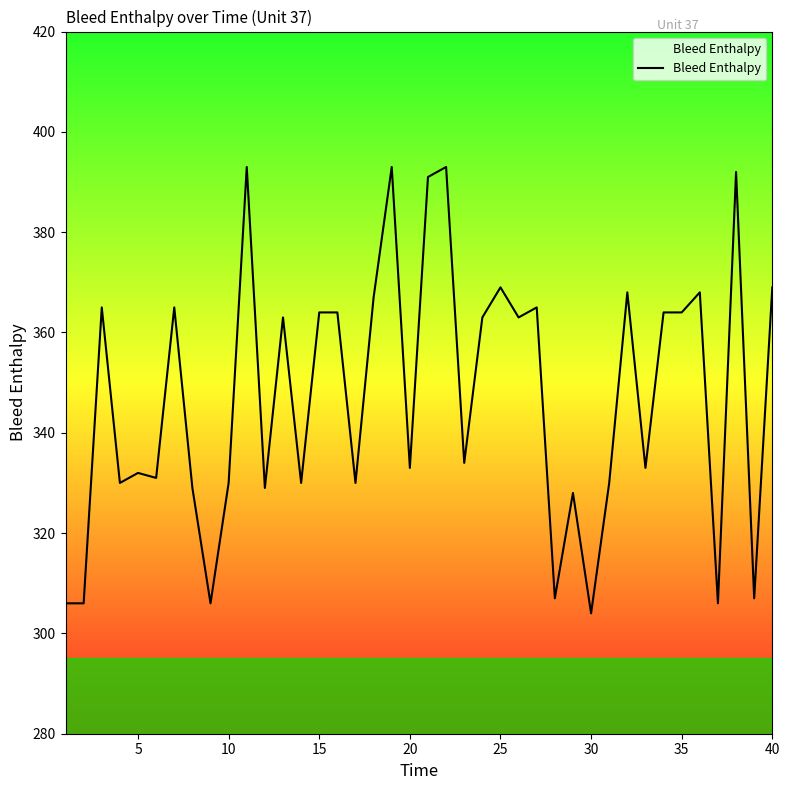

What is the greatest value displayed?

393